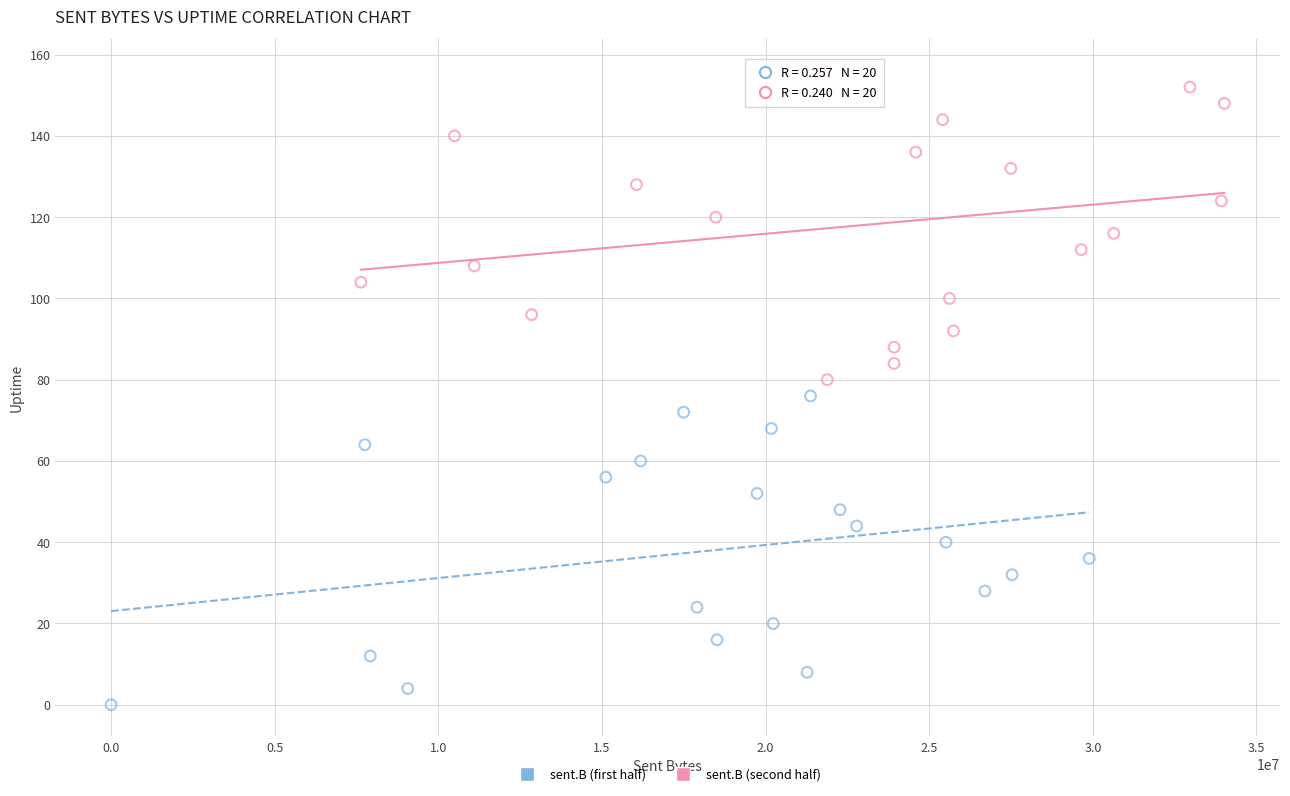

Which series reaches the minimum Y coordinate?

sent.B (first half)